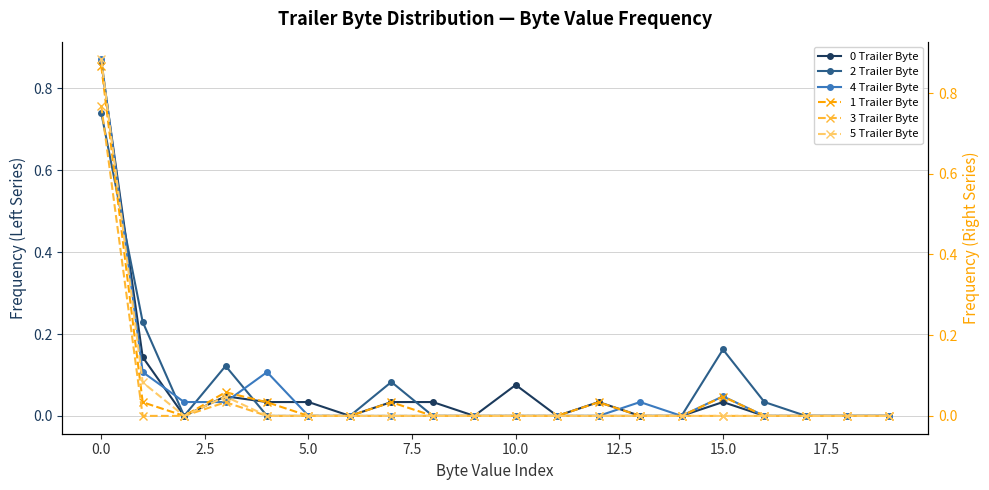

True or false: 2 Trailer Byte has more than 1 points higher than both neighbors.

True